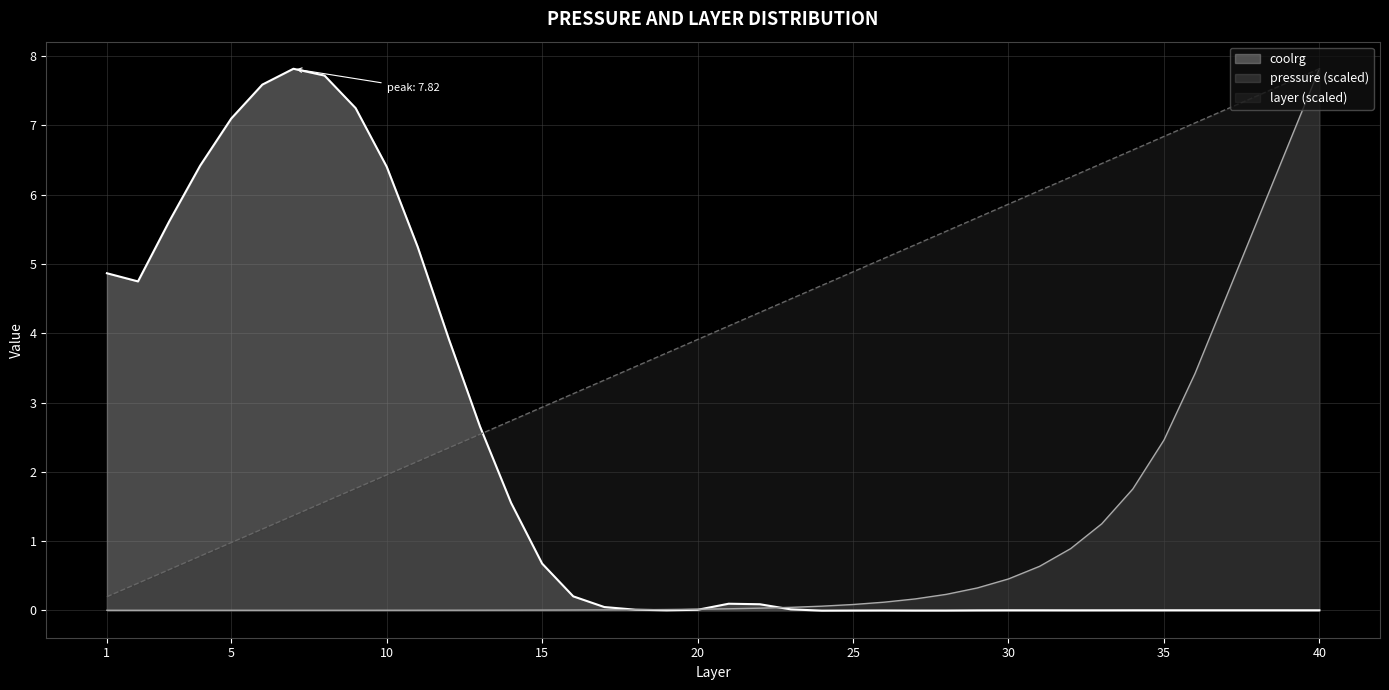

True or false: coolrg and layer cross at least once.

True